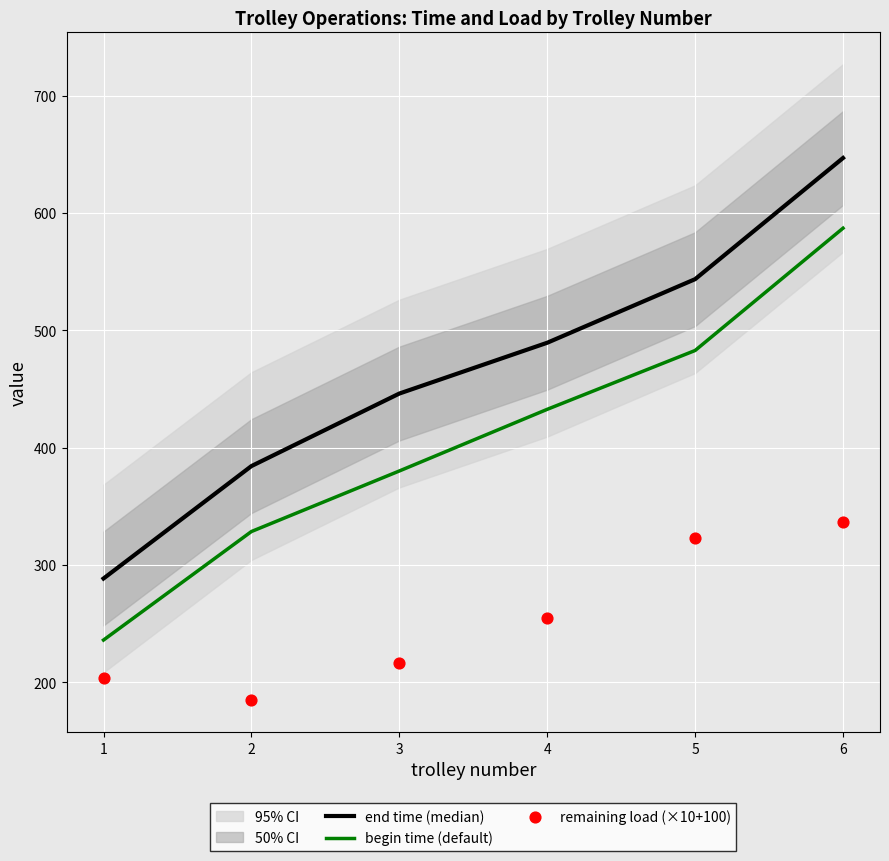

At how many categories does at least one series exceed 414?

4